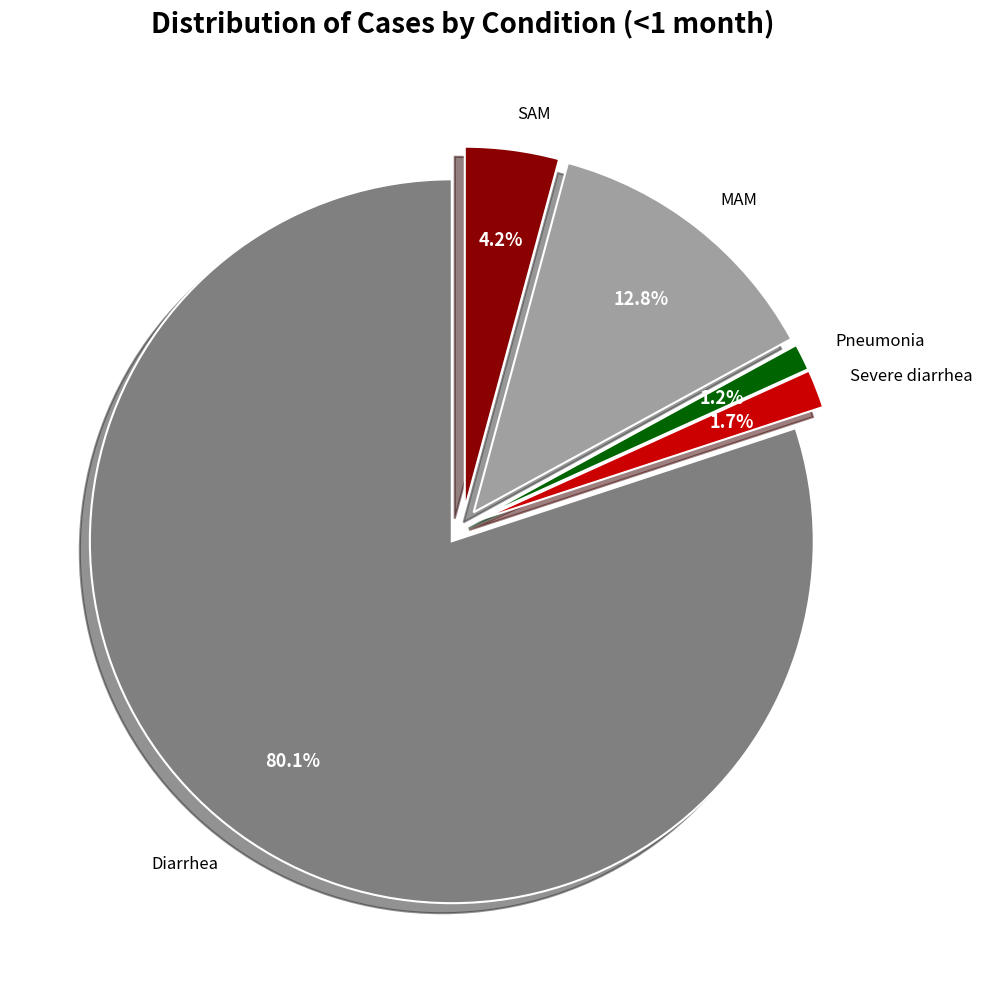

Between MAM and Pneumonia, which is larger?

MAM